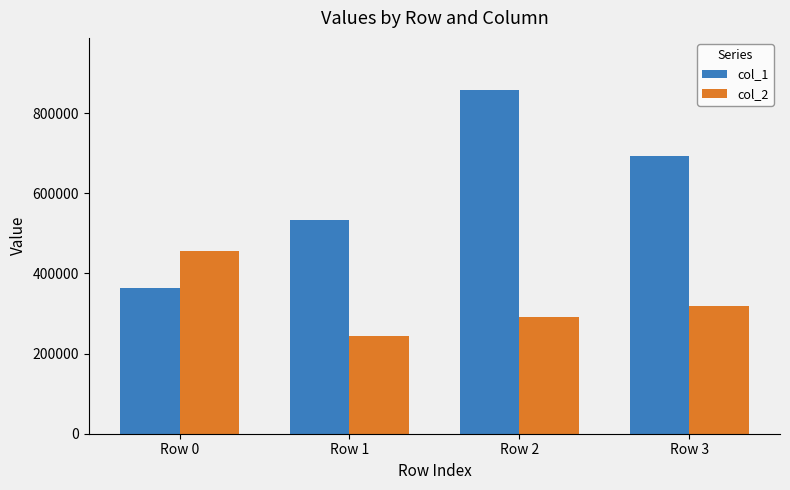

True or false: col_1 has a value of 362727 at Row 0.

True